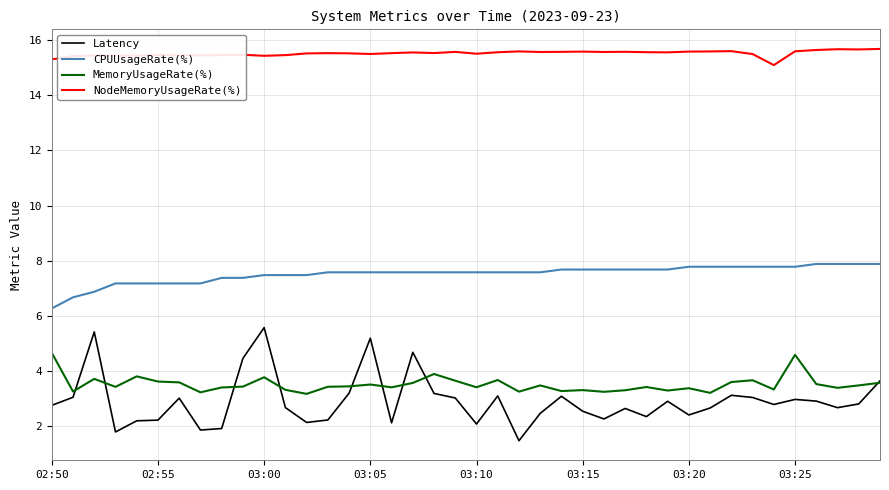

Which series has the largest range (max minus min)?

Latency